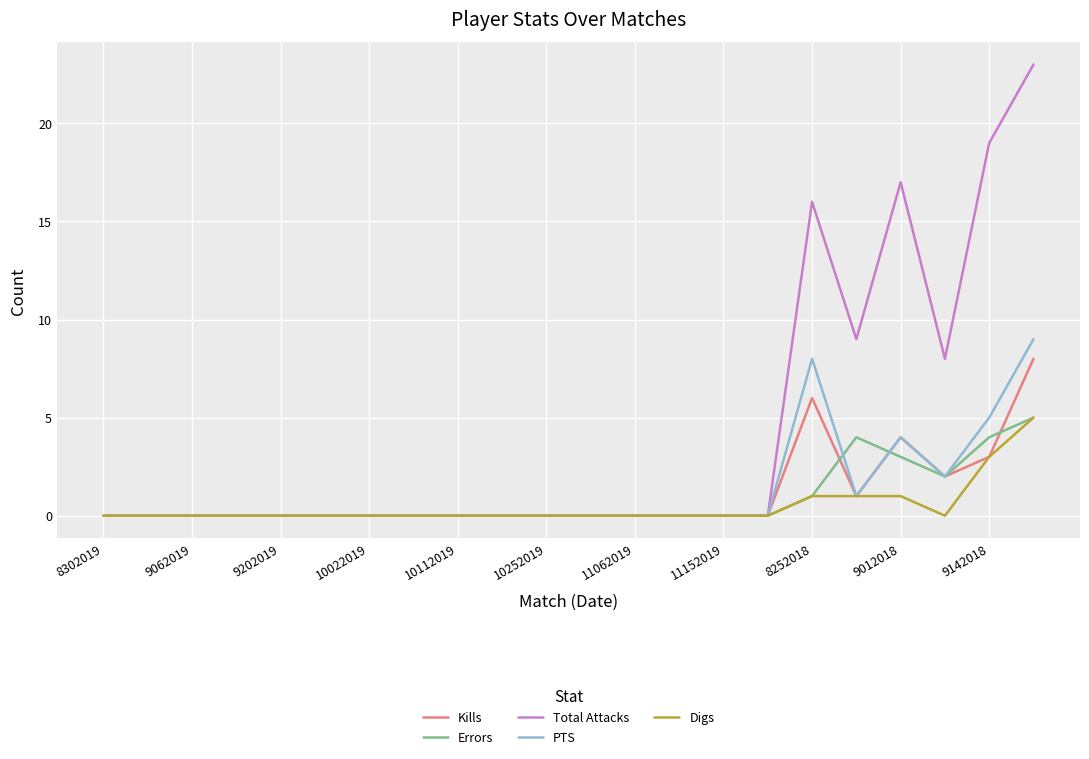

Which series has the widest spread of values?

Total Attacks